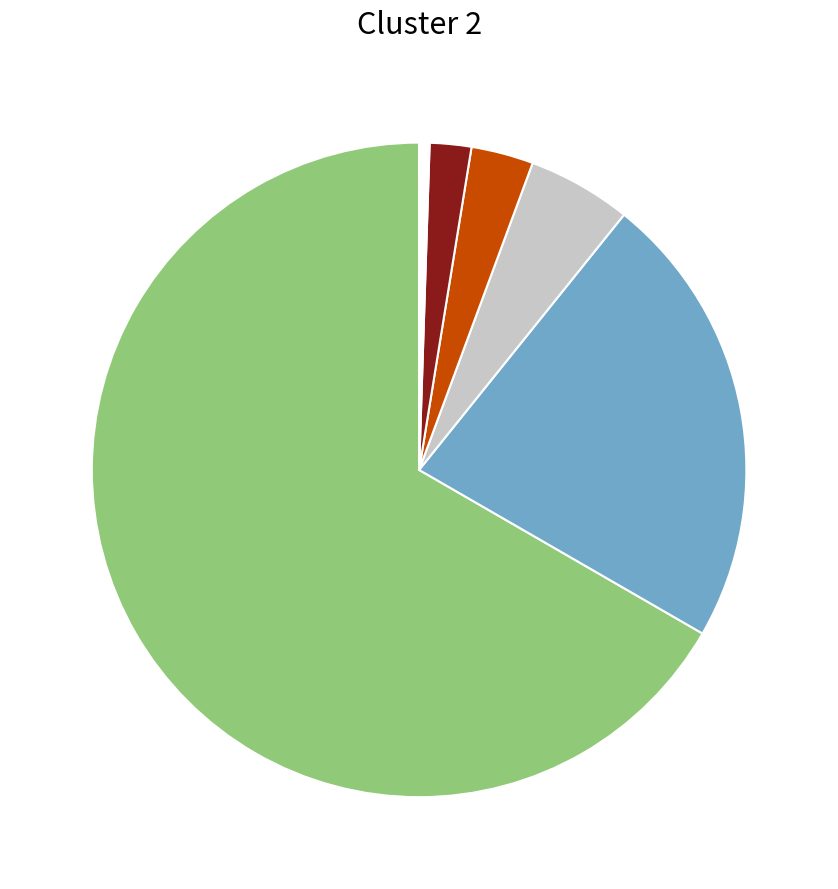

Is there any slice that represents more than half of the pie?

Yes